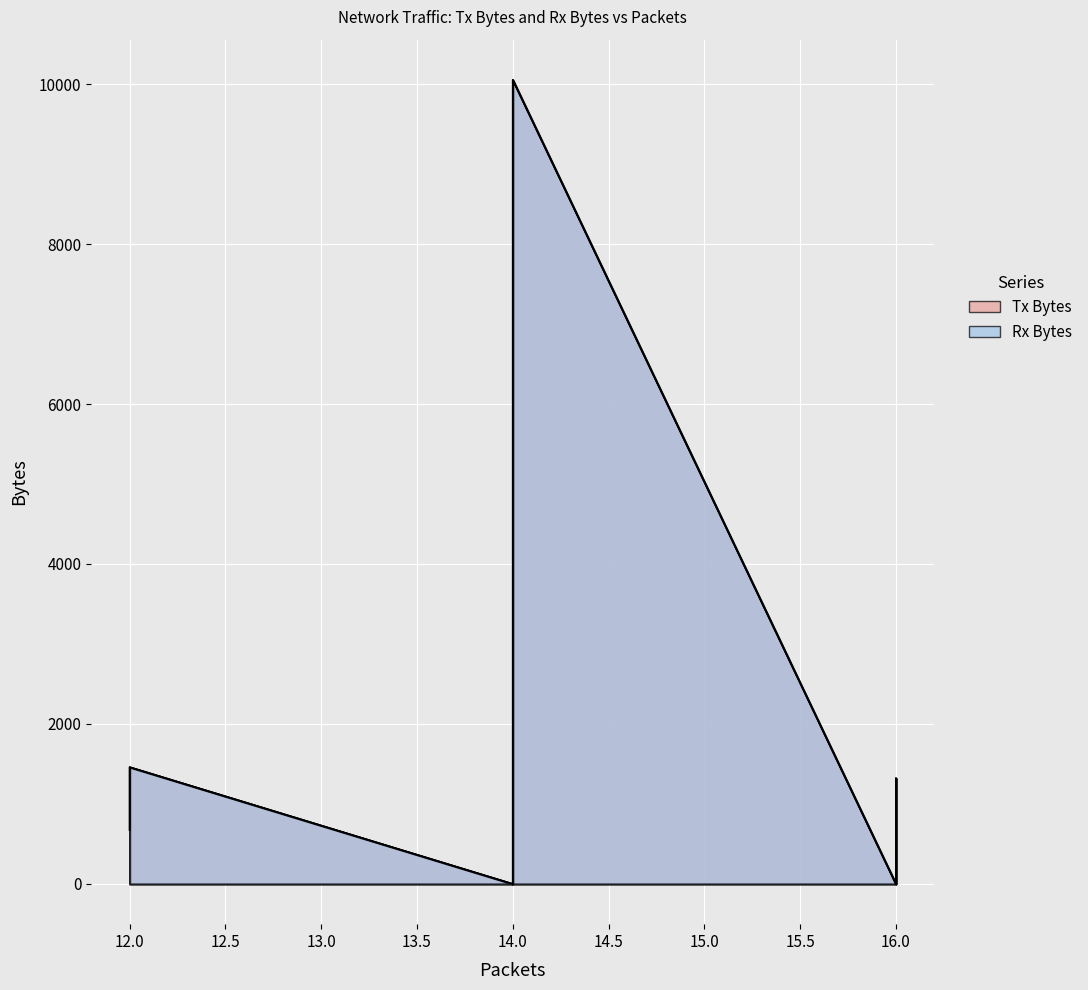

What is the total value across all series at 14?

9772